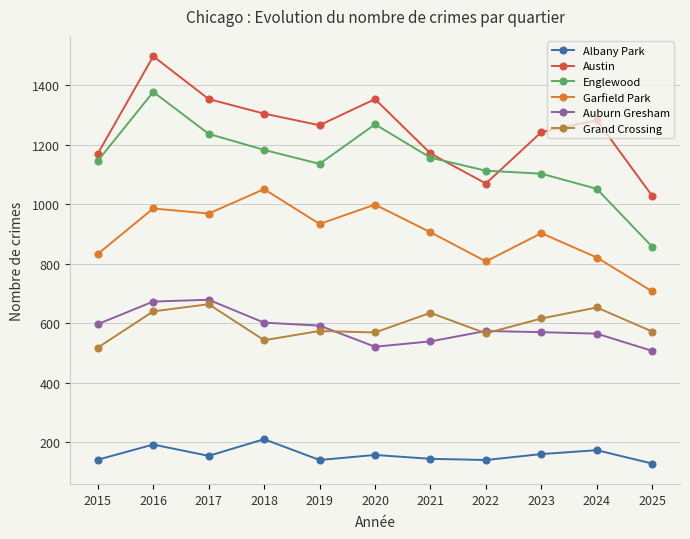

What are all the series names shown in the legend?

Albany Park, Austin, Englewood, Garfield Park, Auburn Gresham, Grand Crossing